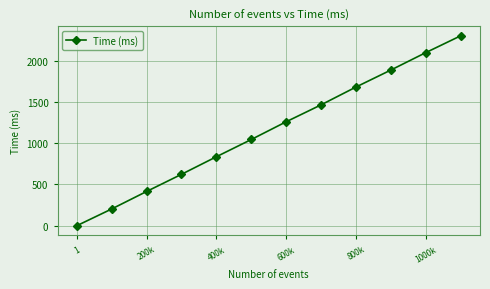

What is the difference between the second highest and second lowest values?

1895